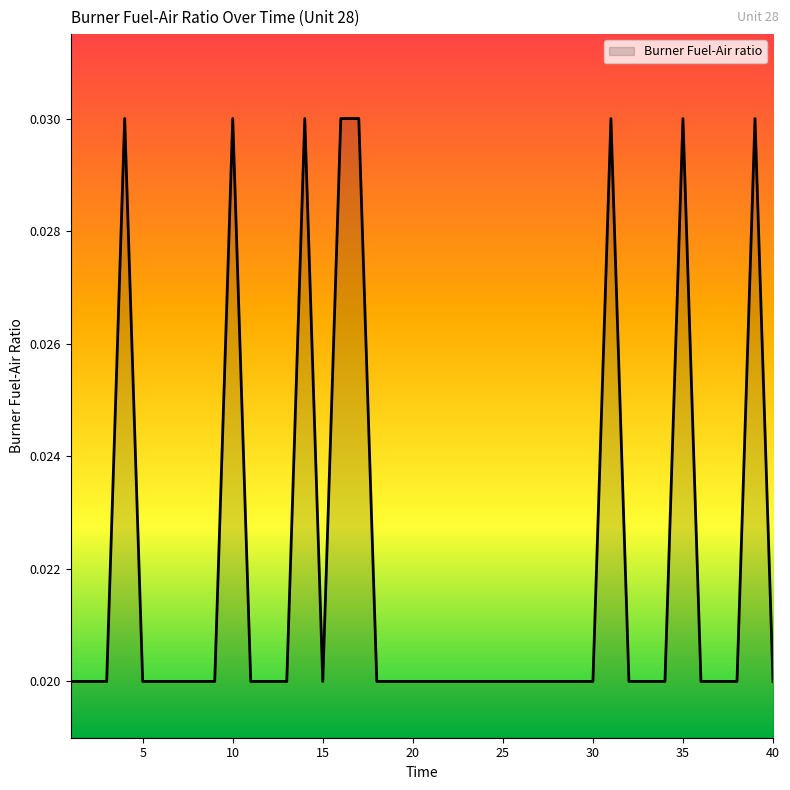

Is this an area chart (filled region under the line)?

Yes